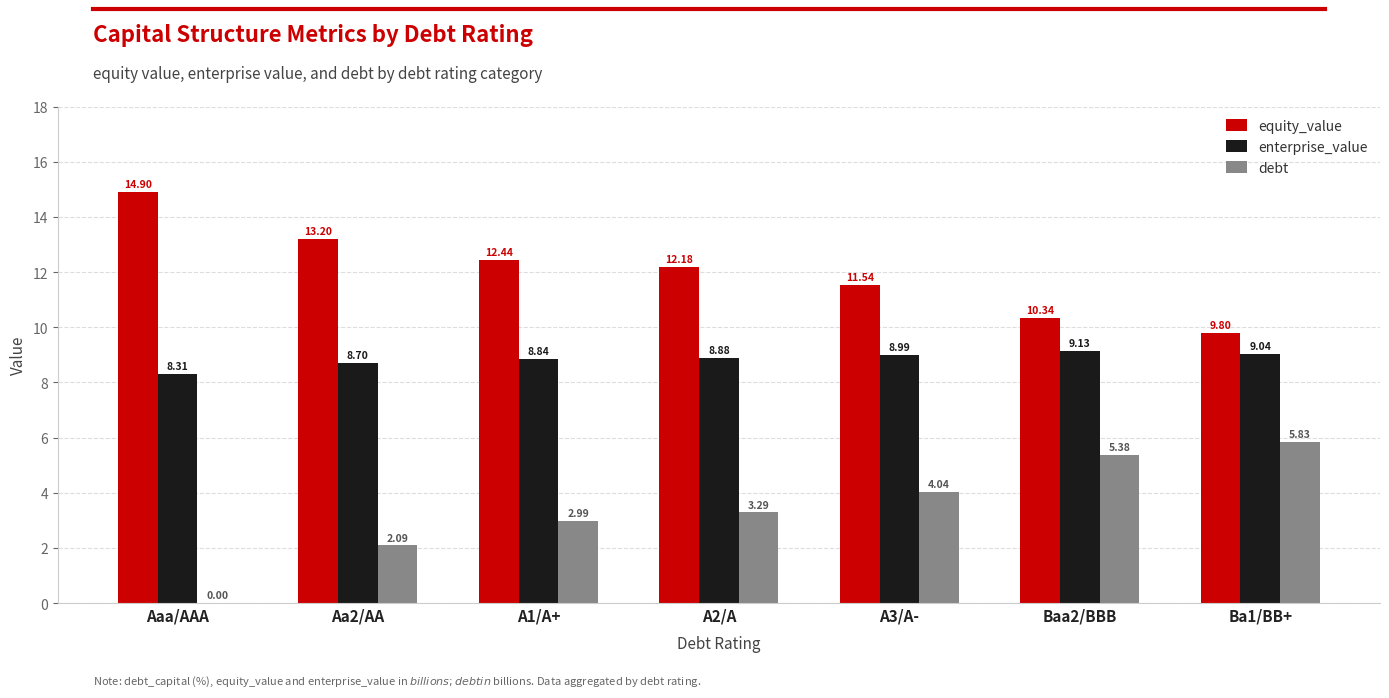

At which label is enterprise_value closest to 8?

Aaa/AAA